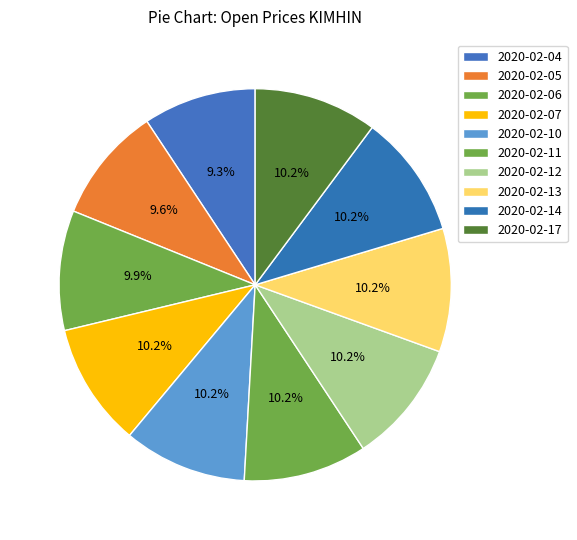

What percentage do 2020-02-11 and 2020-02-06 together represent?

20.1%